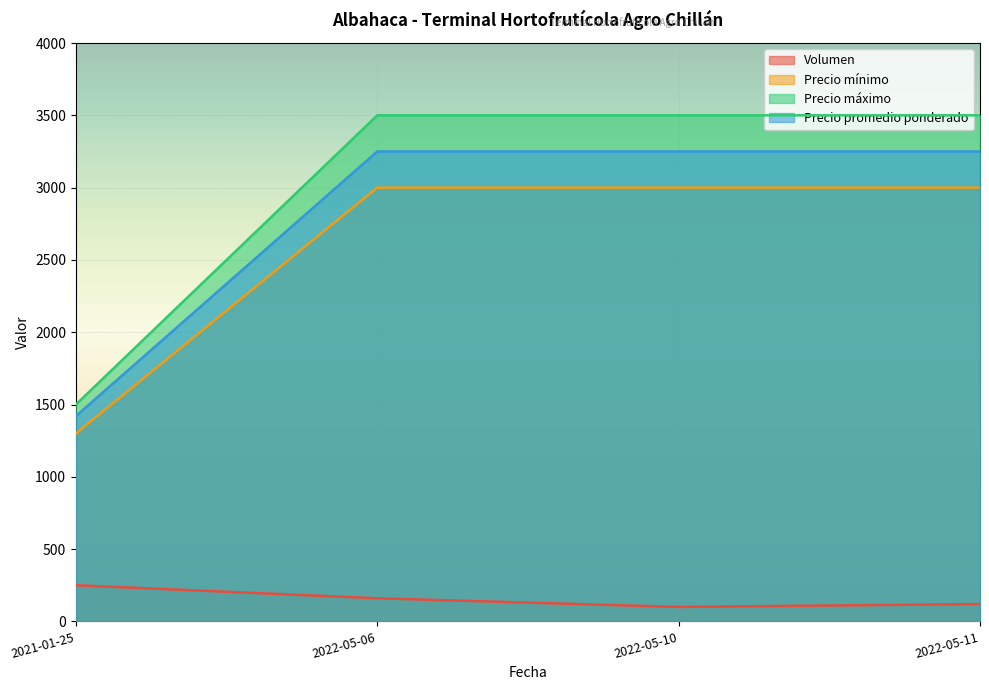

Which series changed the most between 2021-01-25 and 2022-05-06?

Precio máximo